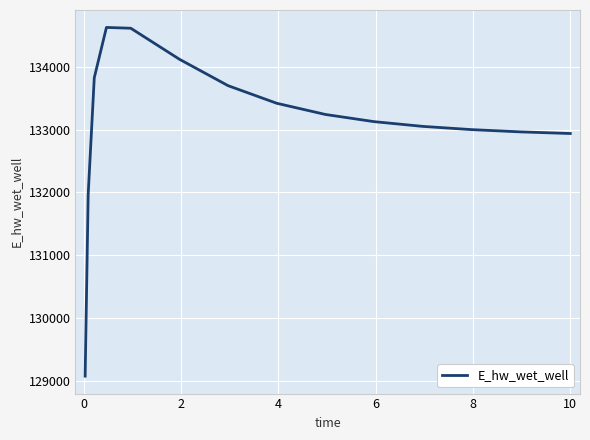

What is the greatest value displayed?

134627.9